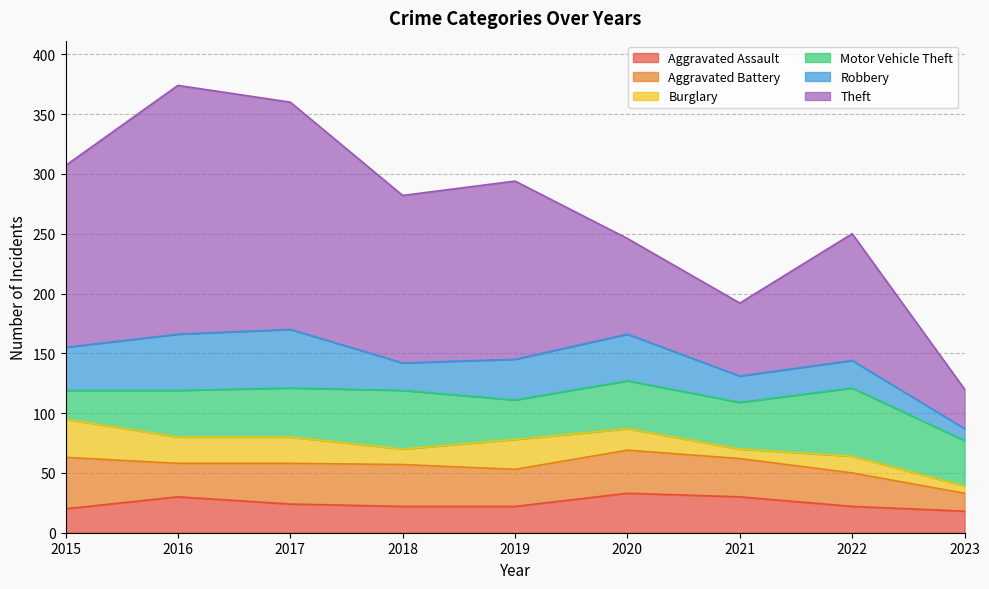

Reading left to right, transcribe all the data shown in this chart.

Aggravated Assault: 2015=20	2016=30	2017=24	2018=22	2019=22	2020=33	2021=30	2022=22	2023=18
Aggravated Battery: 2015=43	2016=28	2017=34	2018=35	2019=31	2020=36	2021=32	2022=28	2023=15
Burglary: 2015=32	2016=22	2017=22	2018=13	2019=25	2020=18	2021=8	2022=14	2023=6
Motor Vehicle Theft: 2015=24	2016=39	2017=41	2018=49	2019=33	2020=40	2021=39	2022=57	2023=38
Robbery: 2015=36	2016=47	2017=49	2018=23	2019=34	2020=39	2021=22	2022=23	2023=10
Theft: 2015=152	2016=208	2017=190	2018=140	2019=149	2020=80	2021=61	2022=106	2023=33